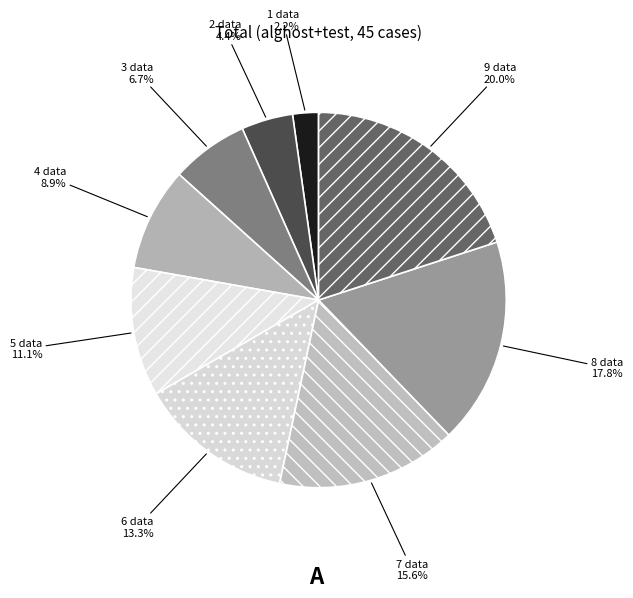

The 4 data slice represents 16% of the pie. True or false?

False